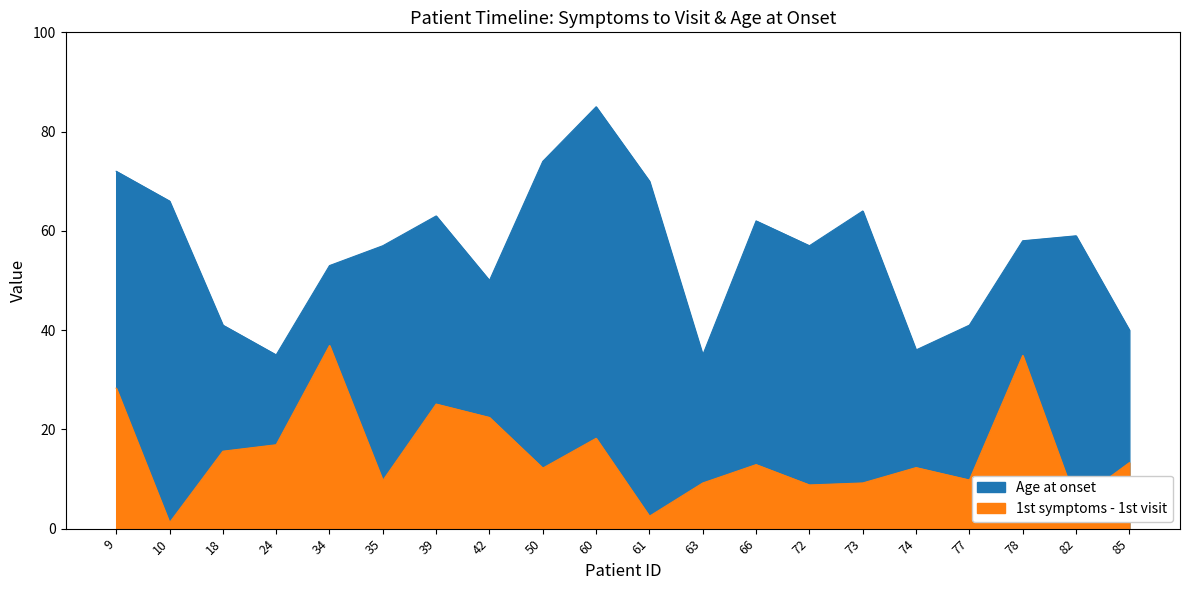

Which series has the largest total across all categories?

Age at onset